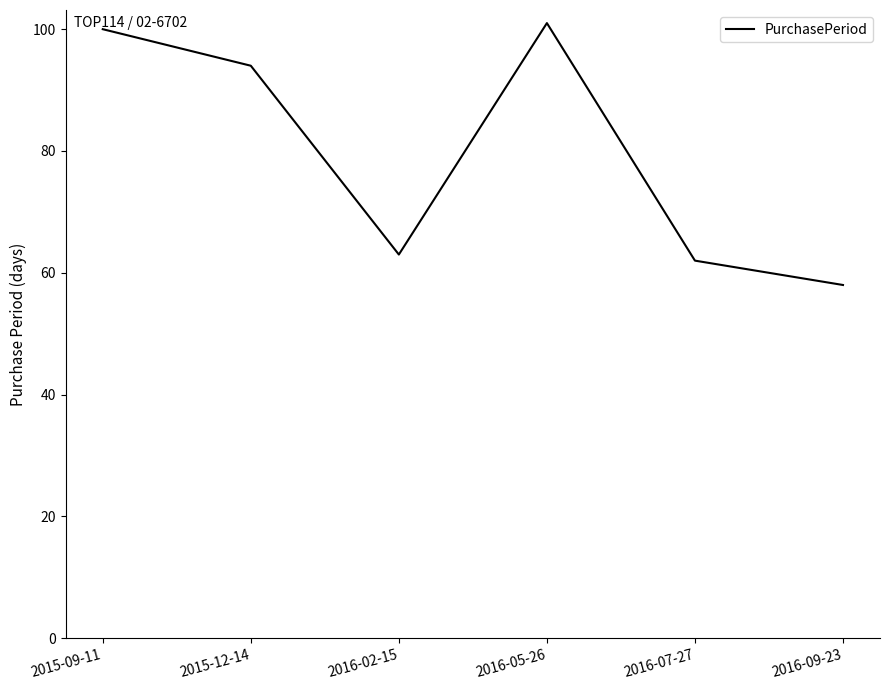

Reading left to right, extract all data points from this chart.

2015-09-11=100	2015-12-14=94	2016-02-15=63	2016-05-26=101	2016-07-27=62	2016-09-23=58